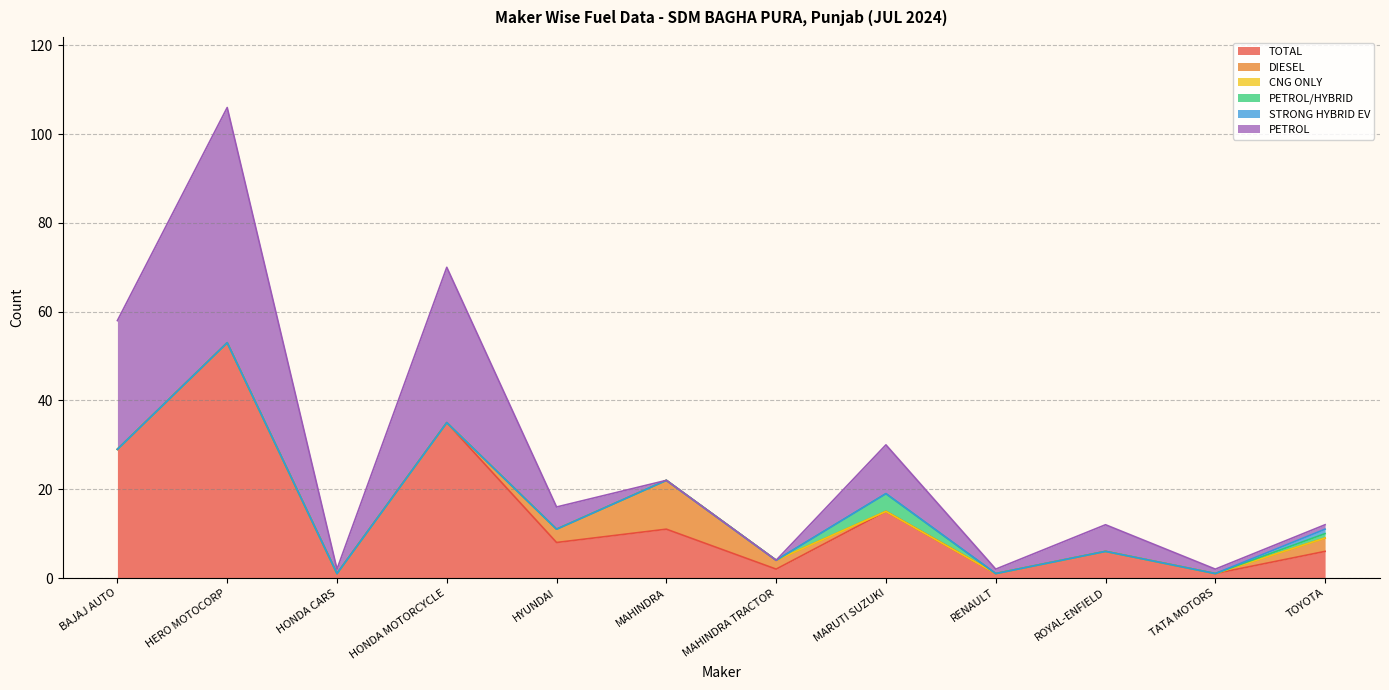

Which series changed the most between RENAULT and ROYAL-ENFIELD?

TOTAL